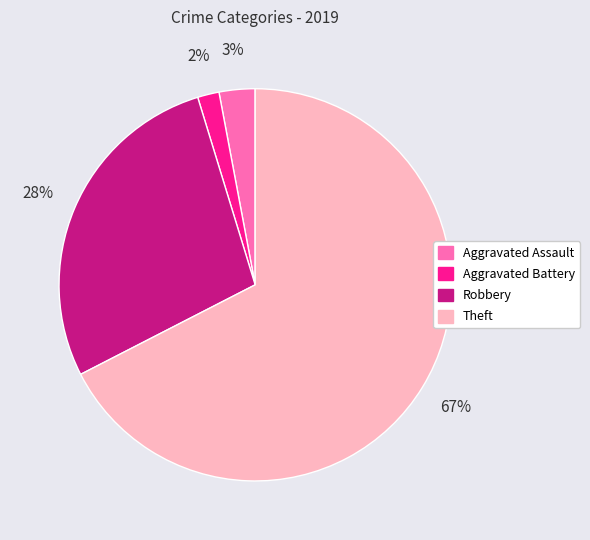

Which category accounts for the majority?

Theft